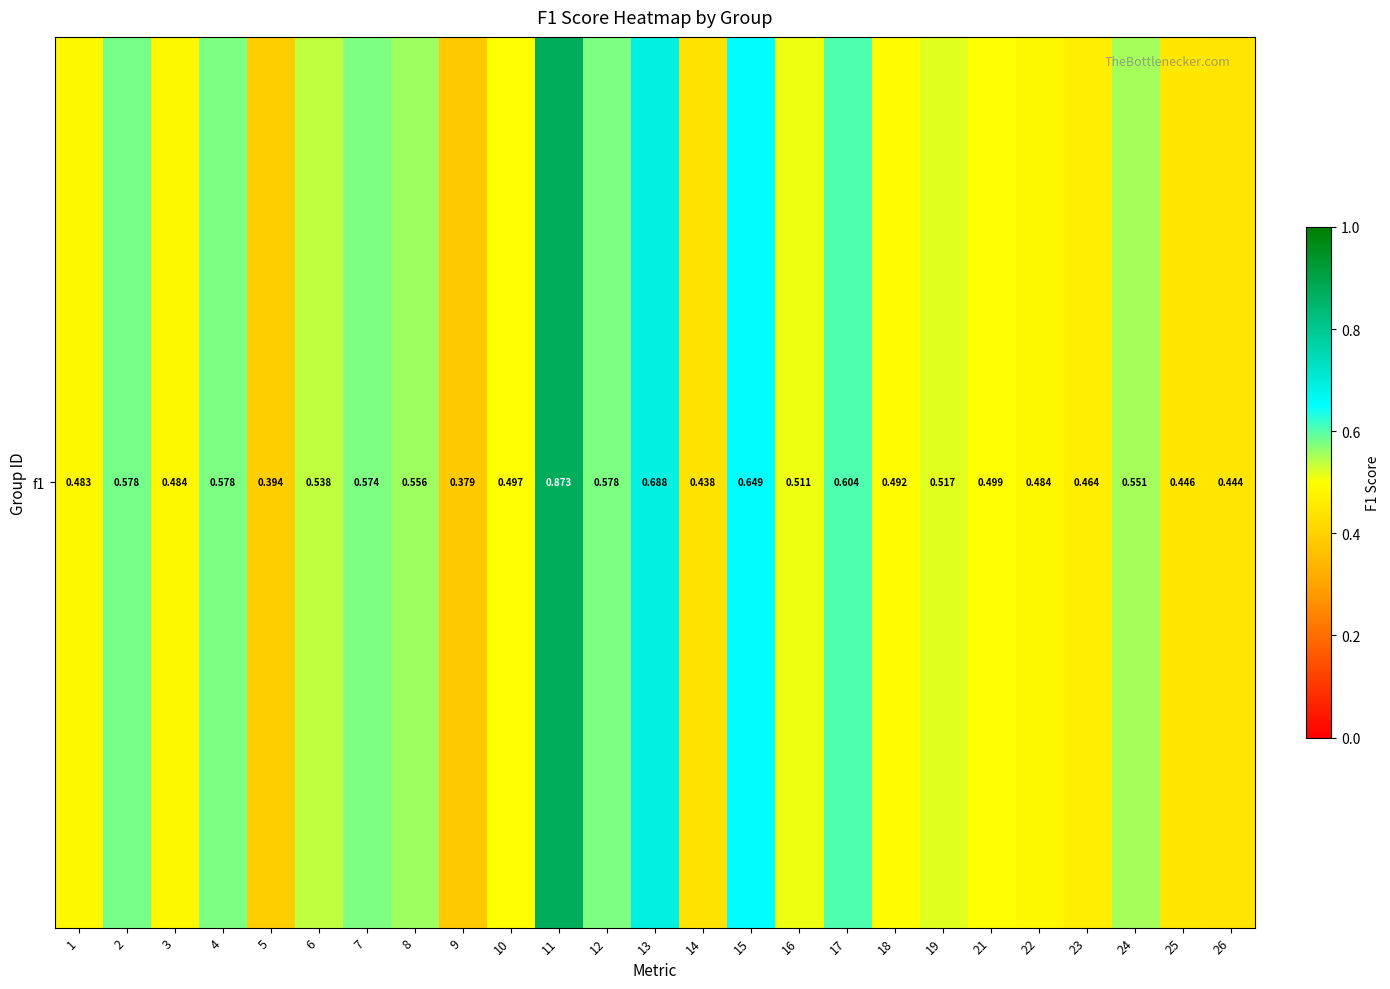

Which category has the highest value across all series?

11